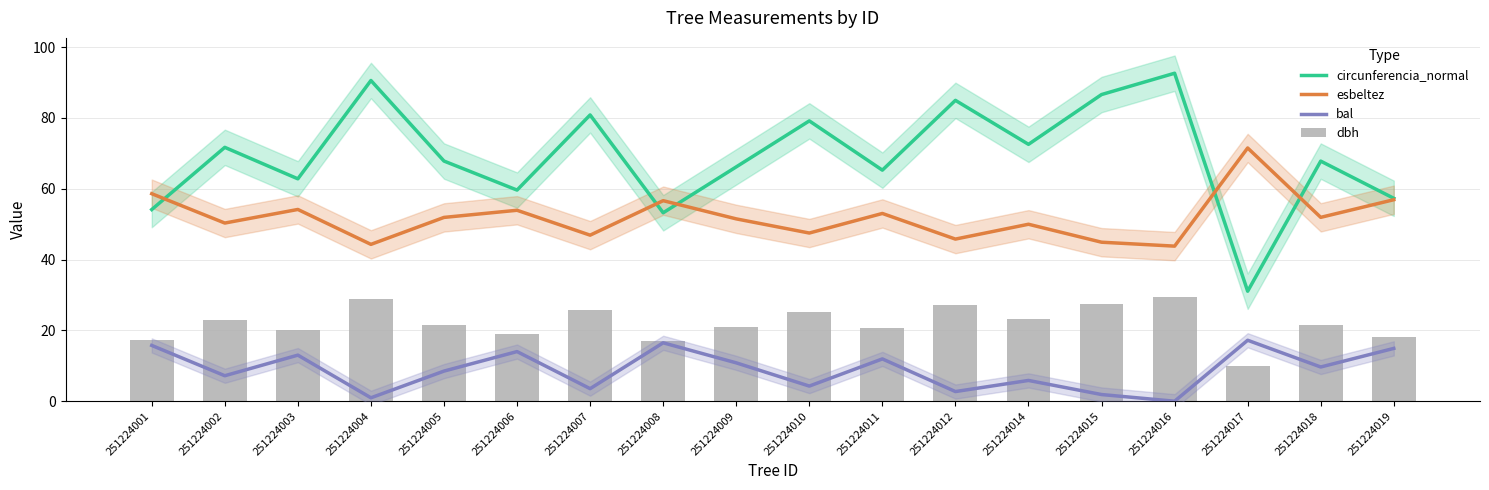

The value of bal at 251224002 is 1.6. True or false?

False